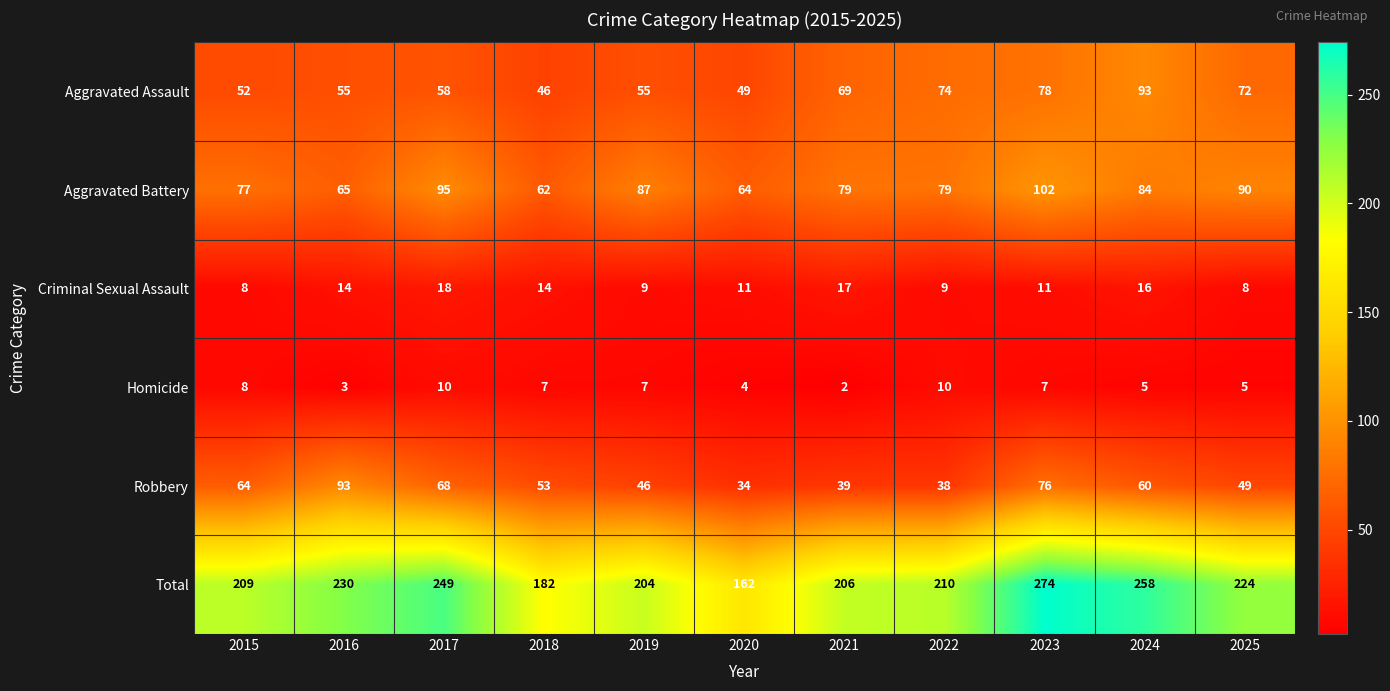

Count the number of data series in this chart.

6